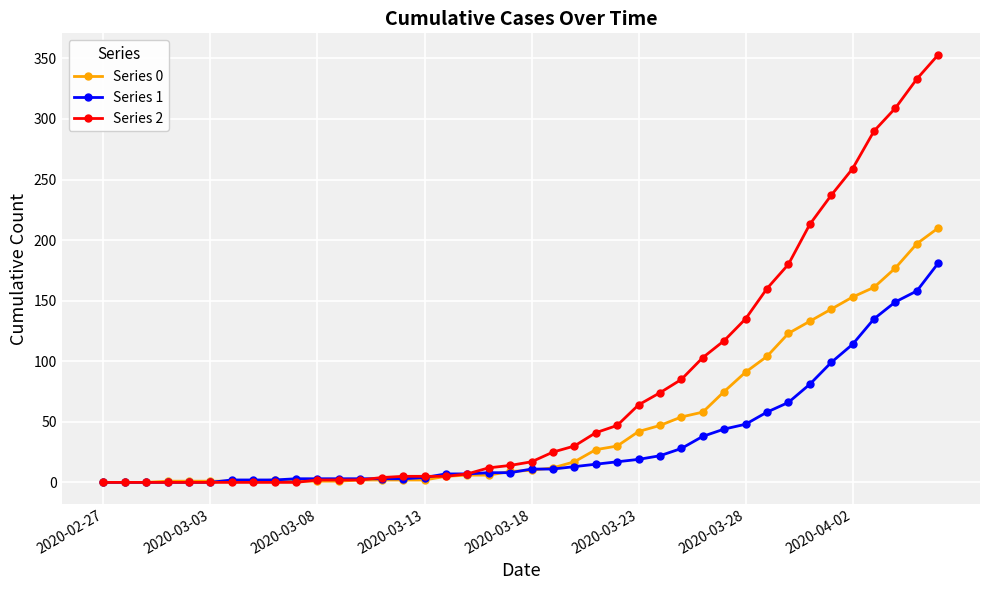

Which series has the largest total across all categories?

Series 2